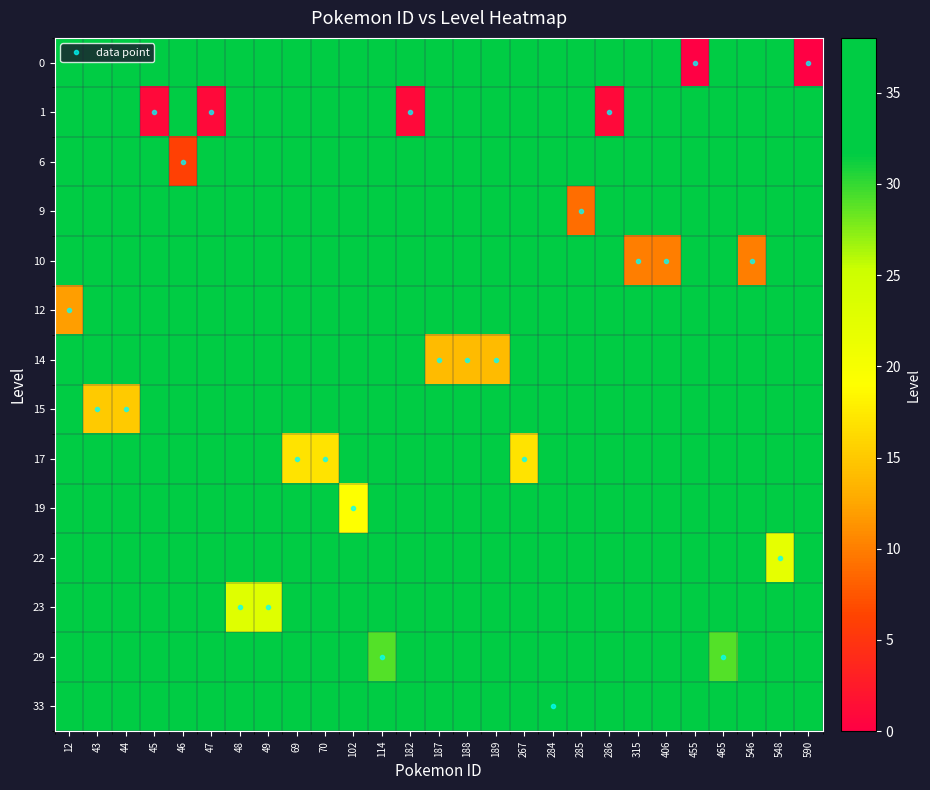

Reading right to left, extract all data points from this chart.

row_0: 590=0	548=38	546=38	465=38	455=0	406=38	315=38	286=38	285=38	284=38	267=38	189=38	188=38	187=38	182=38	114=38	102=38	70=38	69=38	49=38	48=38	47=38	46=38	45=38	44=38	43=38	12=38
row_1: 590=38	548=38	546=38	465=38	455=38	406=38	315=38	286=1	285=38	284=38	267=38	189=38	188=38	187=38	182=1	114=38	102=38	70=38	69=38	49=38	48=38	47=1	46=38	45=1	44=38	43=38	12=38
row_2: 590=38	548=38	546=38	465=38	455=38	406=38	315=38	286=38	285=38	284=38	267=38	189=38	188=38	187=38	182=38	114=38	102=38	70=38	69=38	49=38	48=38	47=38	46=6	45=38	44=38	43=38	12=38
row_3: 590=38	548=38	546=38	465=38	455=38	406=38	315=38	286=38	285=9	284=38	267=38	189=38	188=38	187=38	182=38	114=38	102=38	70=38	69=38	49=38	48=38	47=38	46=38	45=38	44=38	43=38	12=38
row_4: 590=38	548=38	546=10	465=38	455=38	406=10	315=10	286=38	285=38	284=38	267=38	189=38	188=38	187=38	182=38	114=38	102=38	70=38	69=38	49=38	48=38	47=38	46=38	45=38	44=38	43=38	12=38
row_5: 590=38	548=38	546=38	465=38	455=38	406=38	315=38	286=38	285=38	284=38	267=38	189=38	188=38	187=38	182=38	114=38	102=38	70=38	69=38	49=38	48=38	47=38	46=38	45=38	44=38	43=38	12=12
row_6: 590=38	548=38	546=38	465=38	455=38	406=38	315=38	286=38	285=38	284=38	267=38	189=14	188=14	187=14	182=38	114=38	102=38	70=38	69=38	49=38	48=38	47=38	46=38	45=38	44=38	43=38	12=38
row_7: 590=38	548=38	546=38	465=38	455=38	406=38	315=38	286=38	285=38	284=38	267=38	189=38	188=38	187=38	182=38	114=38	102=38	70=38	69=38	49=38	48=38	47=38	46=38	45=38	44=15	43=15	12=38
row_8: 590=38	548=38	546=38	465=38	455=38	406=38	315=38	286=38	285=38	284=38	267=17	189=38	188=38	187=38	182=38	114=38	102=38	70=17	69=17	49=38	48=38	47=38	46=38	45=38	44=38	43=38	12=38
row_9: 590=38	548=38	546=38	465=38	455=38	406=38	315=38	286=38	285=38	284=38	267=38	189=38	188=38	187=38	182=38	114=38	102=19	70=38	69=38	49=38	48=38	47=38	46=38	45=38	44=38	43=38	12=38
row_10: 590=38	548=22	546=38	465=38	455=38	406=38	315=38	286=38	285=38	284=38	267=38	189=38	188=38	187=38	182=38	114=38	102=38	70=38	69=38	49=38	48=38	47=38	46=38	45=38	44=38	43=38	12=38
row_11: 590=38	548=38	546=38	465=38	455=38	406=38	315=38	286=38	285=38	284=38	267=38	189=38	188=38	187=38	182=38	114=38	102=38	70=38	69=38	49=23	48=23	47=38	46=38	45=38	44=38	43=38	12=38
row_12: 590=38	548=38	546=38	465=29	455=38	406=38	315=38	286=38	285=38	284=38	267=38	189=38	188=38	187=38	182=38	114=29	102=38	70=38	69=38	49=38	48=38	47=38	46=38	45=38	44=38	43=38	12=38
row_13: 590=38	548=38	546=38	465=38	455=38	406=38	315=38	286=38	285=38	284=33	267=38	189=38	188=38	187=38	182=38	114=38	102=38	70=38	69=38	49=38	48=38	47=38	46=38	45=38	44=38	43=38	12=38